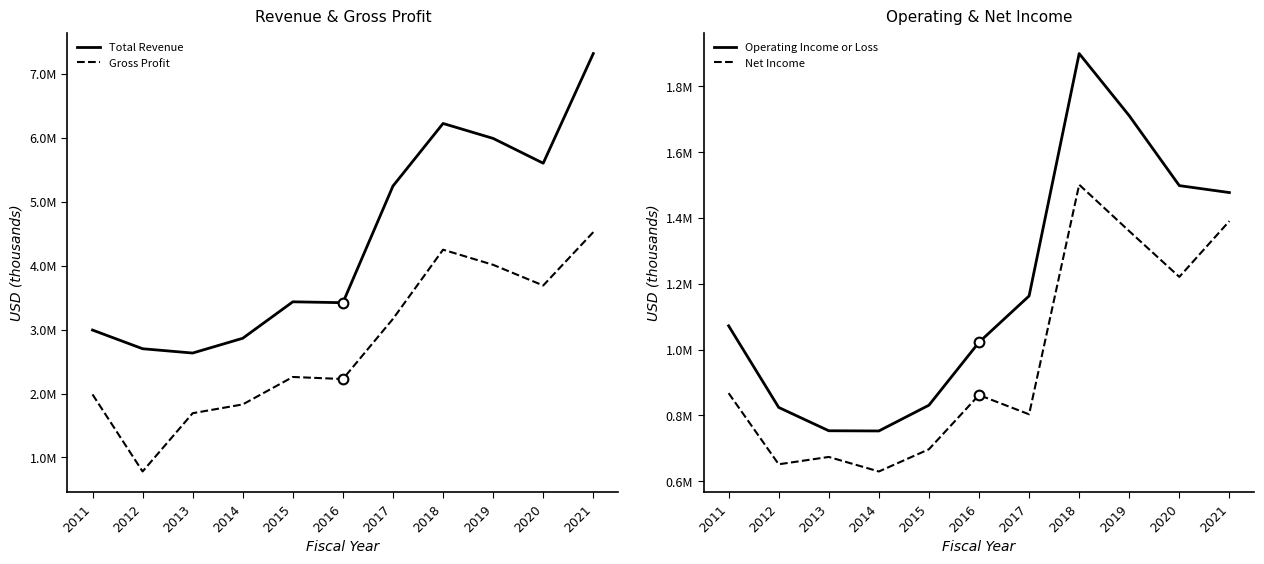

Is it true that Total Revenue equals 3421400 at 2016?

True